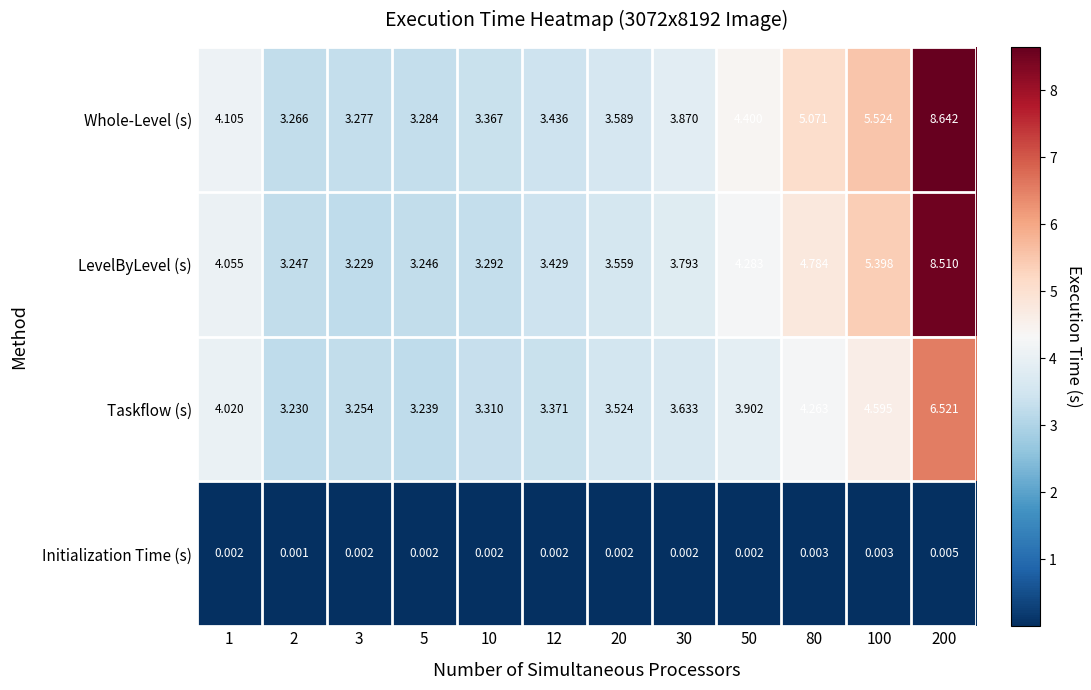

At how many categories does at least one series exceed 3?

12